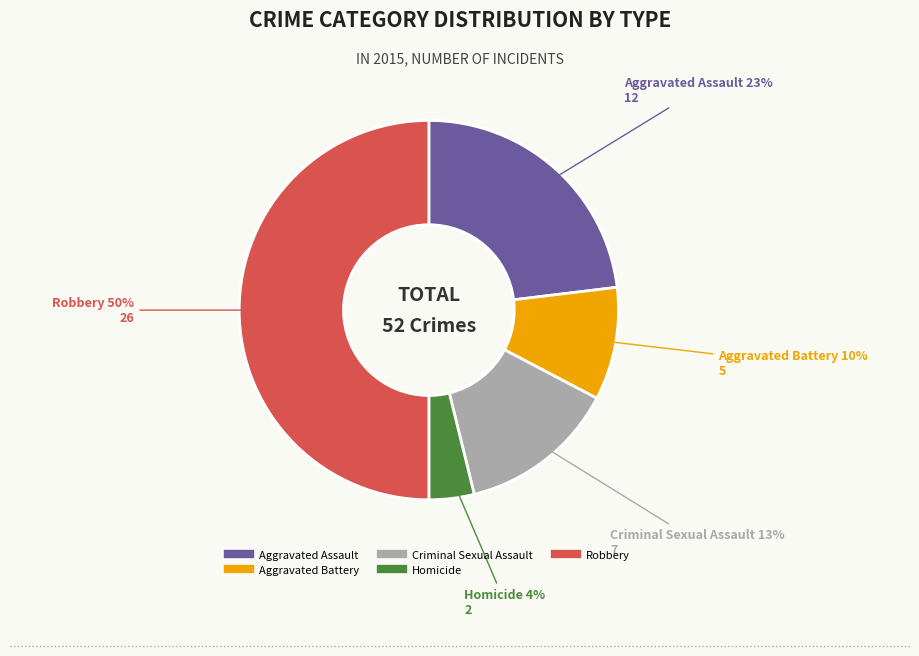

What percentage is the Aggravated Battery slice, to the nearest percent?

10%